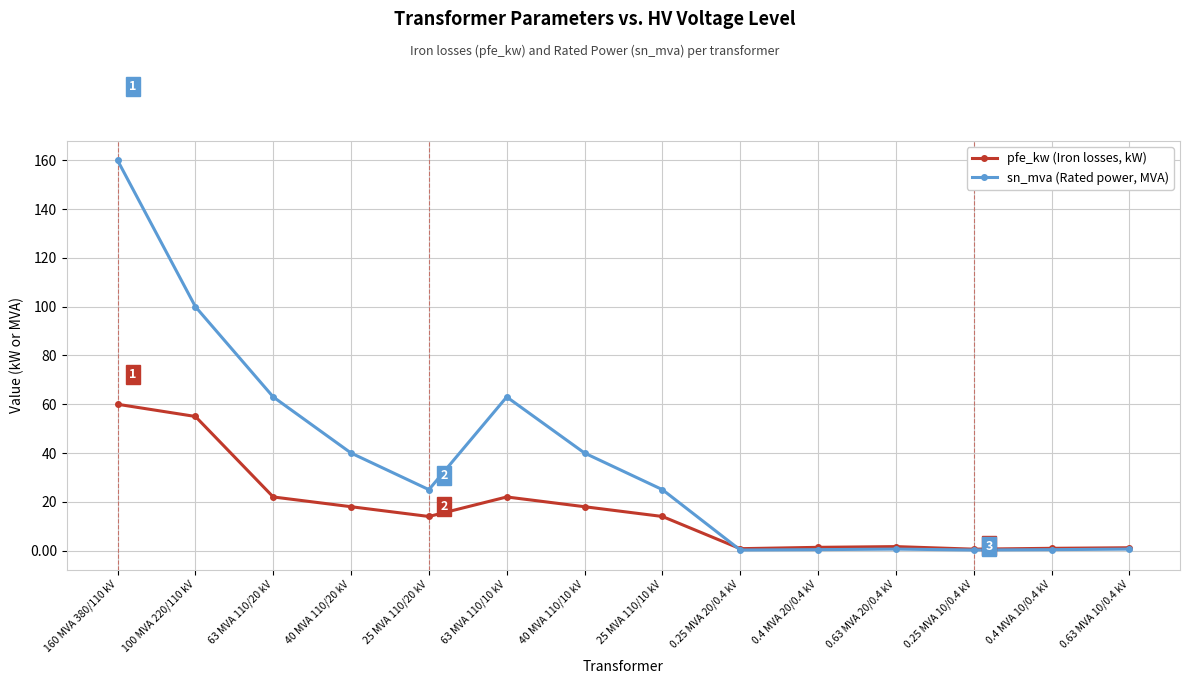

What are all the series names shown in the legend?

pfe_kw (Iron losses, kW), sn_mva (Rated power, MVA)